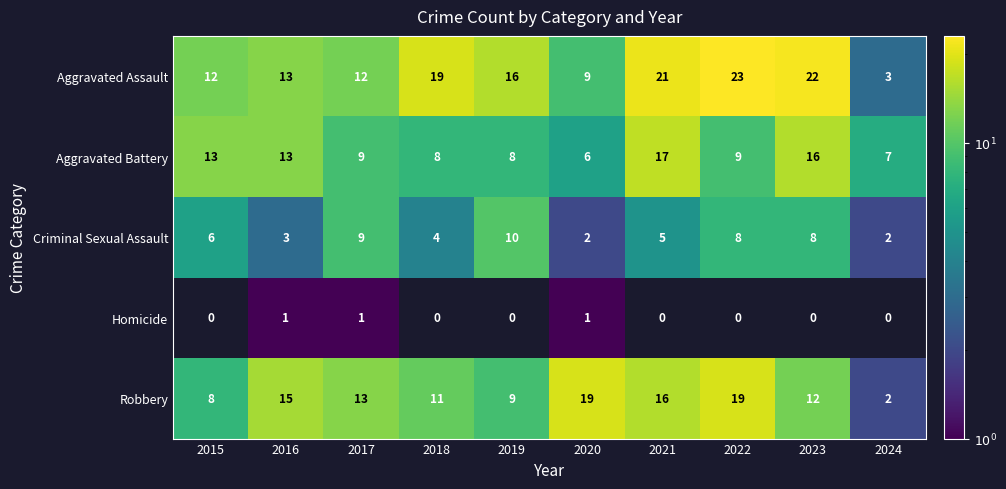

Which series has the widest spread of values?

Aggravated Assault